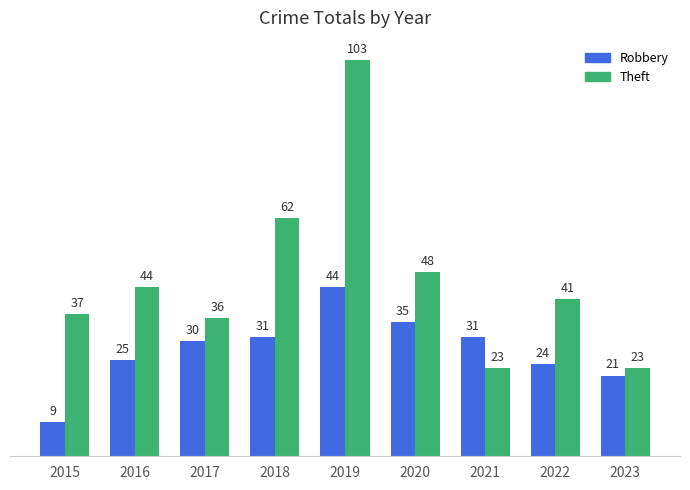

What is the sum of the Theft values at 2017 and 2023?

59